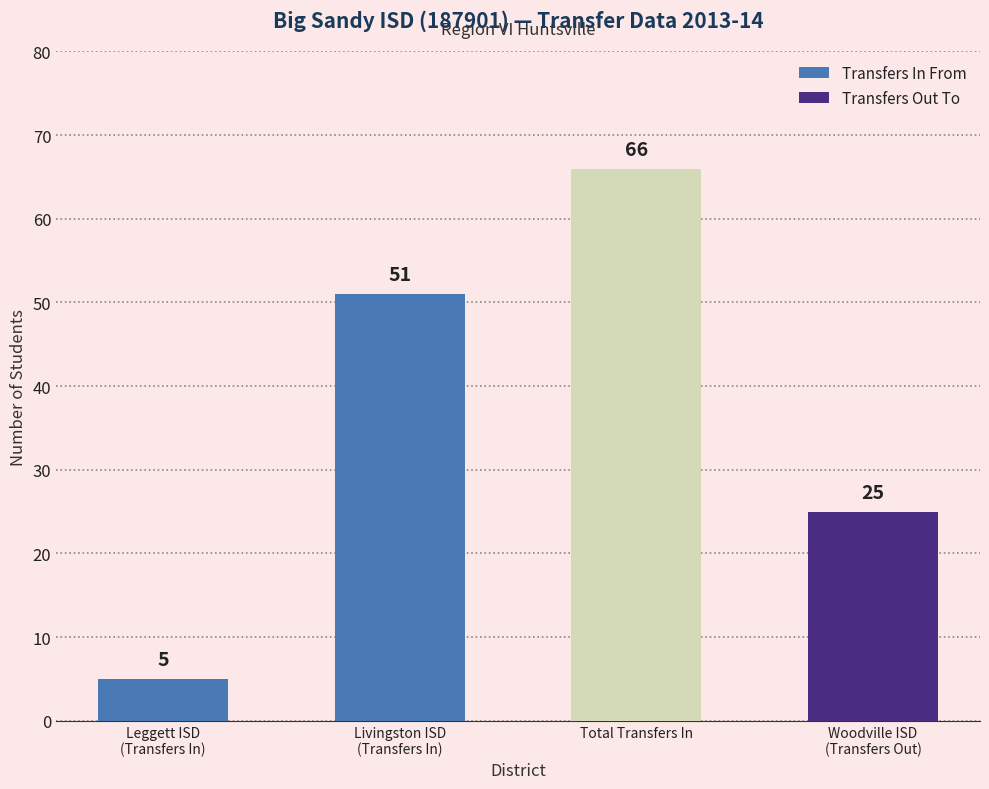

What is the sum of all Transfers In From values?

122